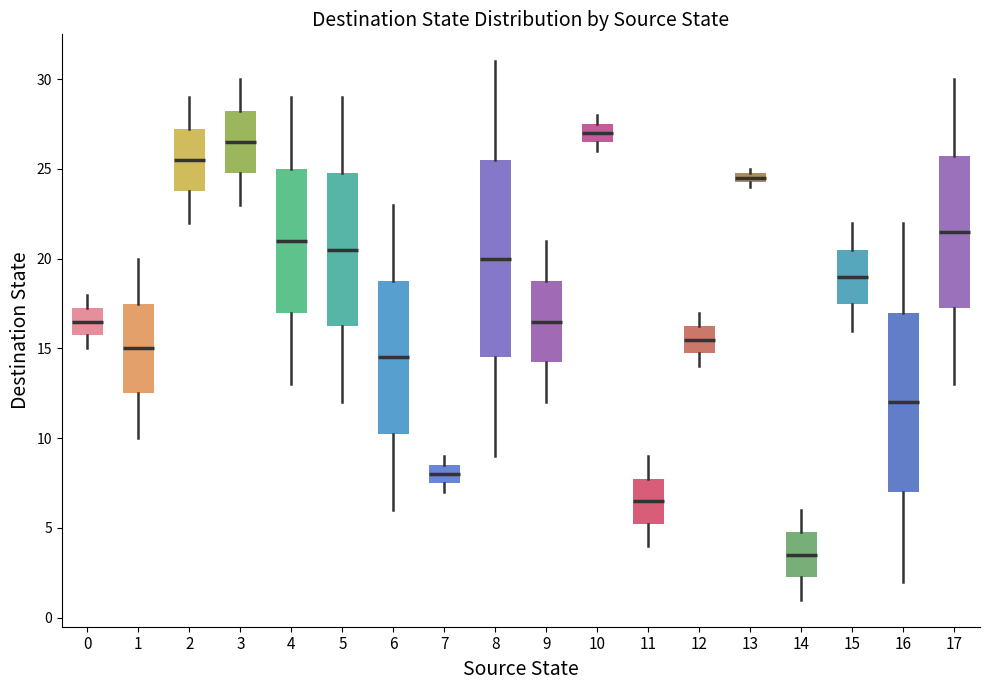

Which box's median line is the highest?

10